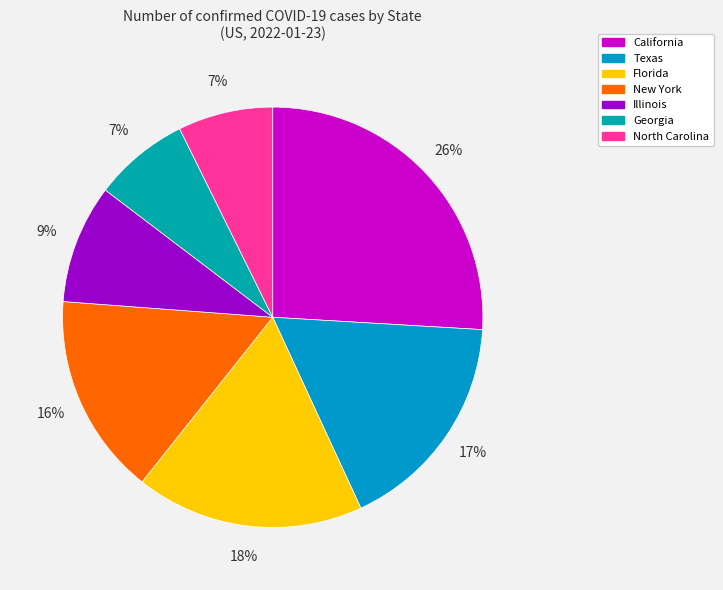

How many slices are in this pie chart?

7